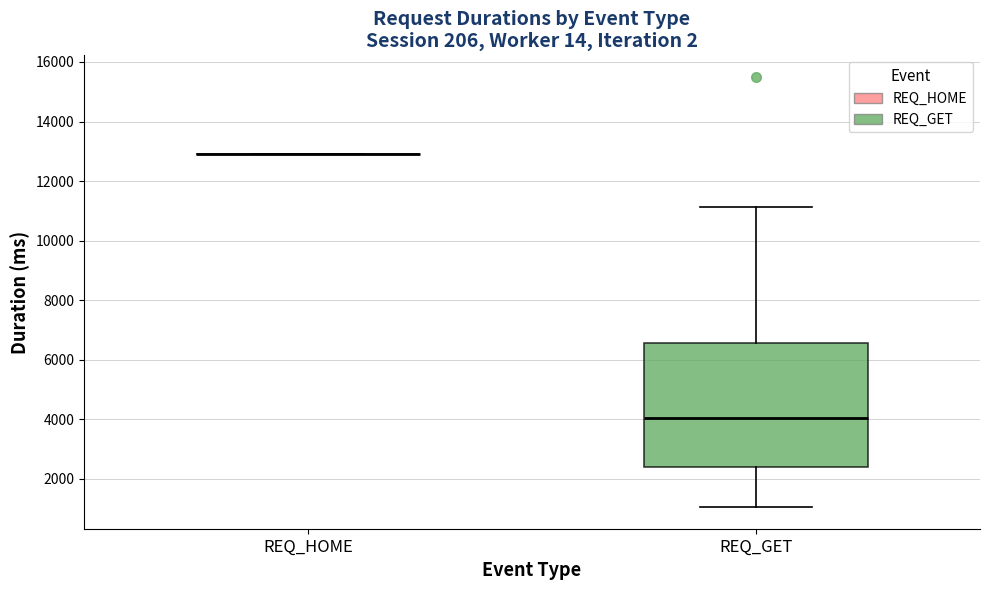

Reading left to right, read every box against the y-axis: the position of its median line, the range the box covers, and the ends of its whiskers. The values are not printed on the chart, so give them approximately, as read against the axis.

REQ_HOME: box collapsed to a line at 13000, whiskers 13000 to 13000
REQ_GET: median 4000, box 2400 to 6600, whiskers 1000 to 11200